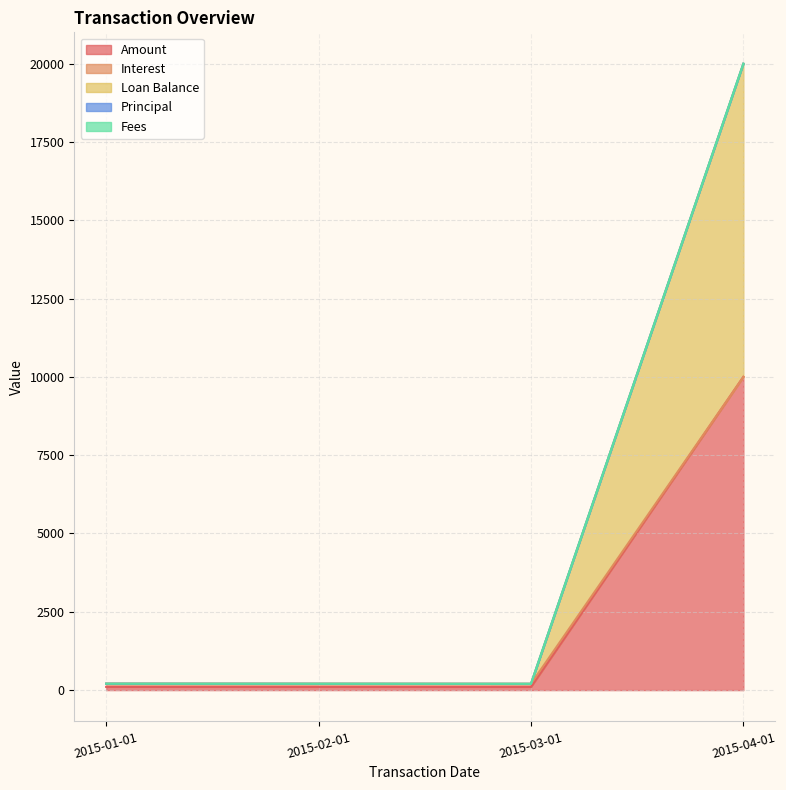

True or false: Amount and Interest cross at least once.

False